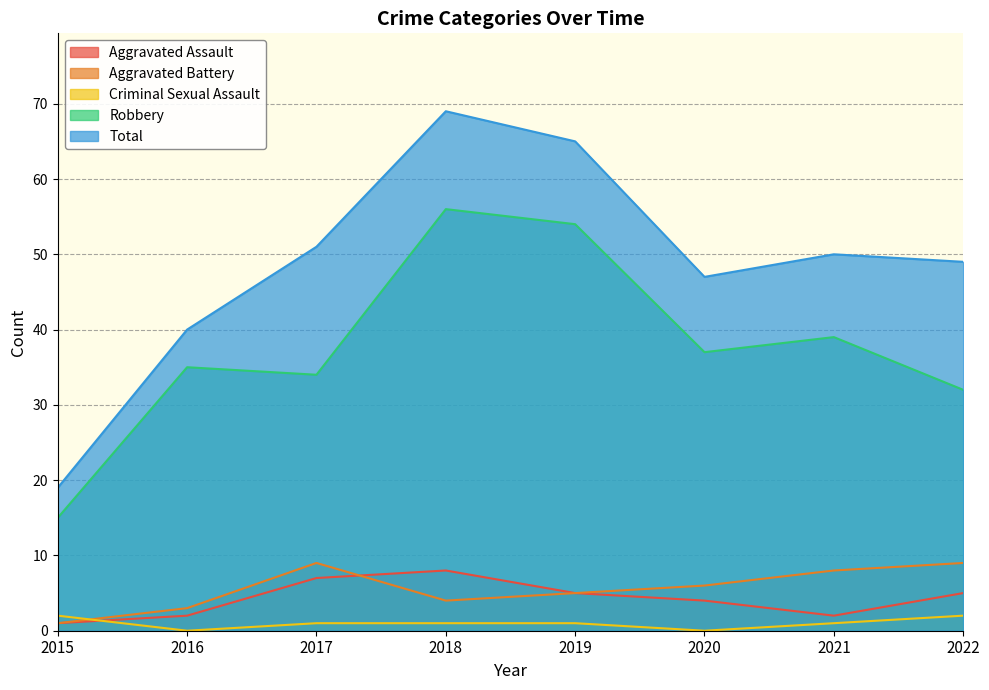

True or false: Aggravated Assault has a value of 0 at 2021.

False